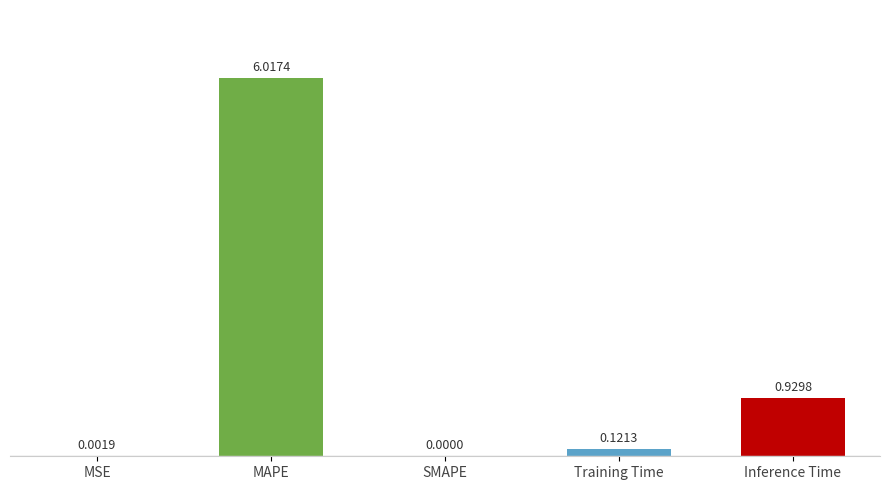

At which category does the chart reach its peak across all series?

MAPE